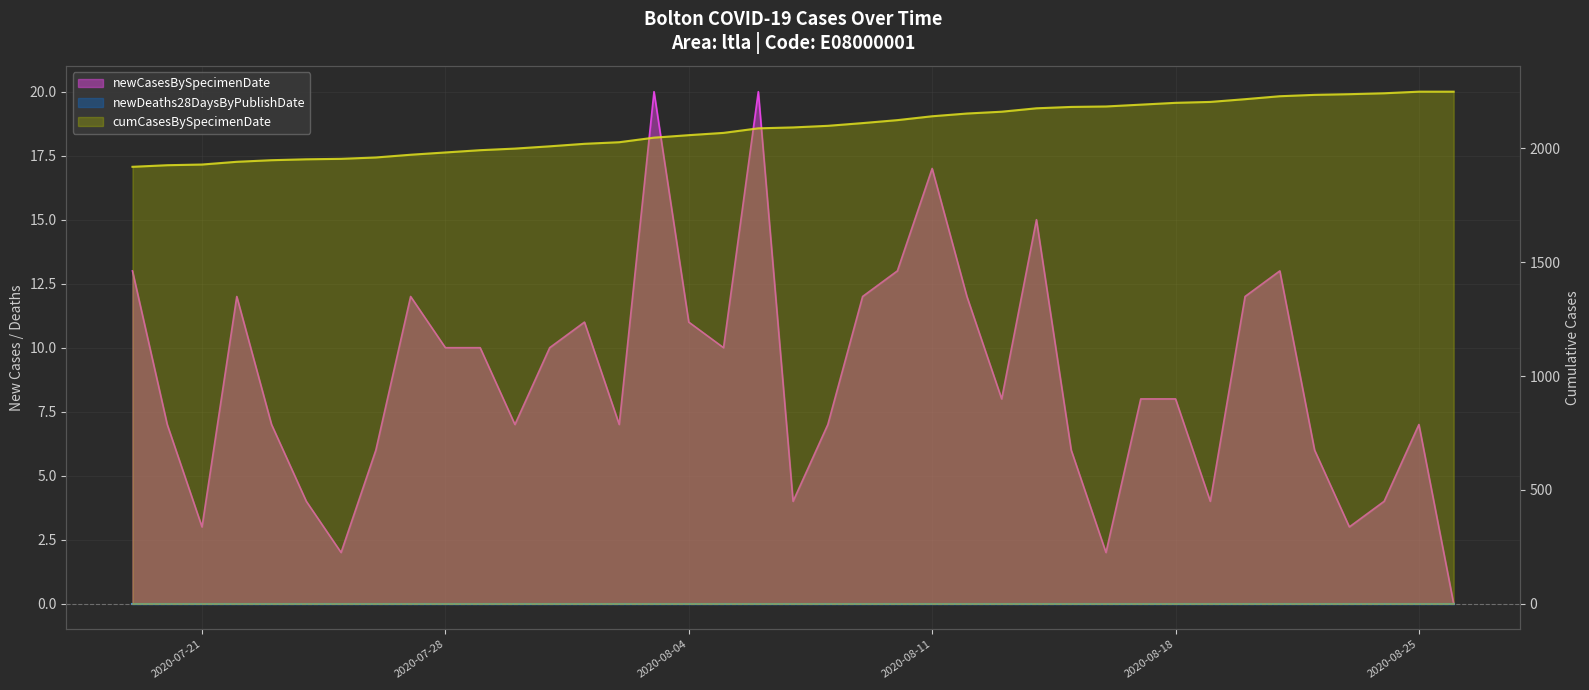

True or false: cumCasesBySpecimenDate and newCasesBySpecimenDate intersect in this chart.

False